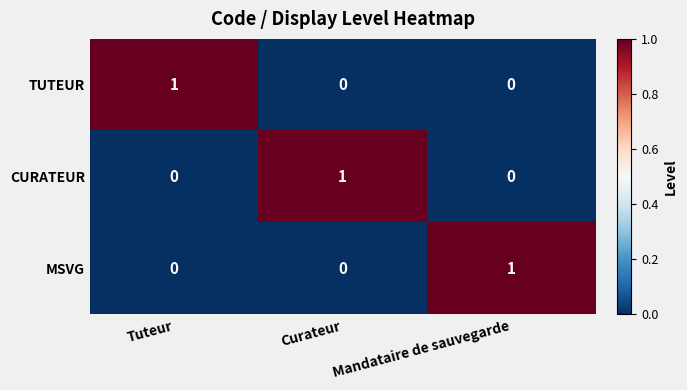

True or false: MSVG has a value of 1 at Mandataire de sauvegarde.

True